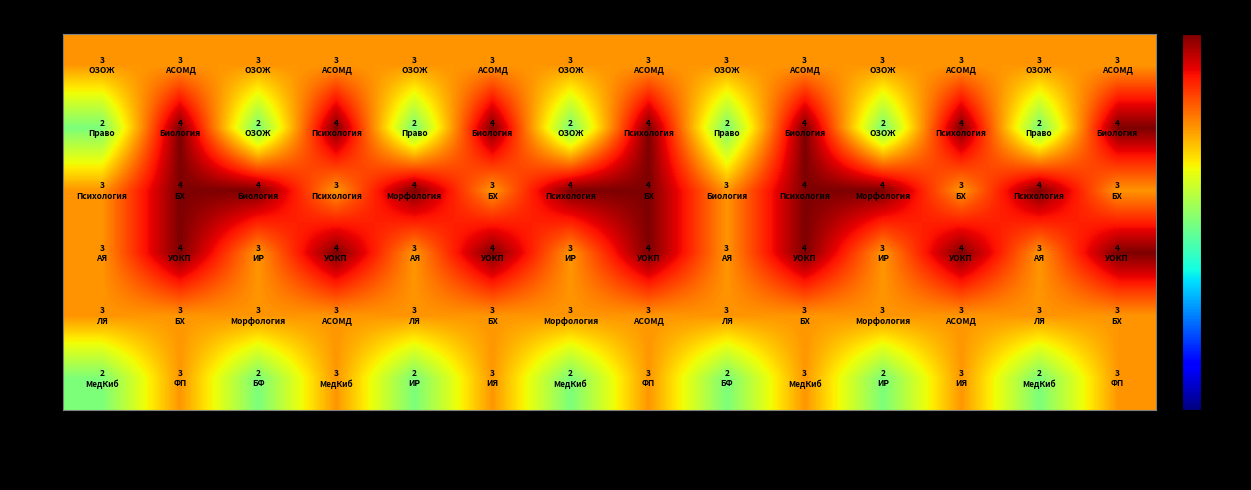

Rank the series at Нед 2 from lowest to highest value.

Пн, Пт, Сб, Вт, Ср, Чт